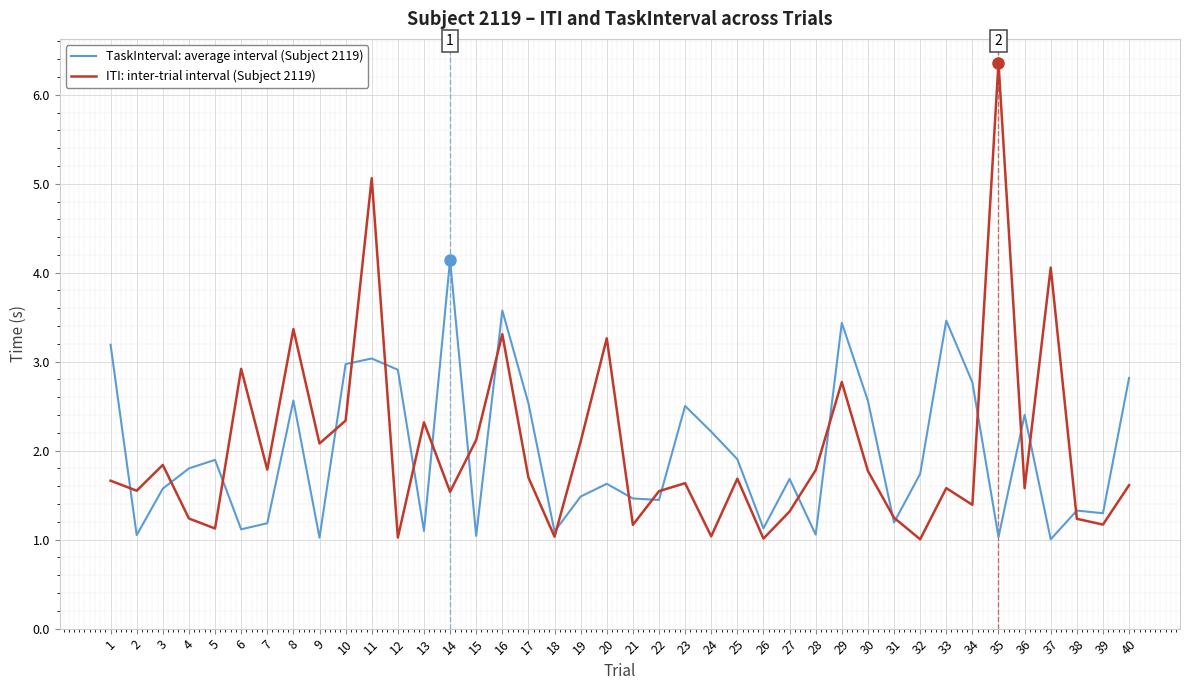

True or false: ITI: inter-trial interval (Subject 2119) has more than 1 points higher than both neighbors.

True